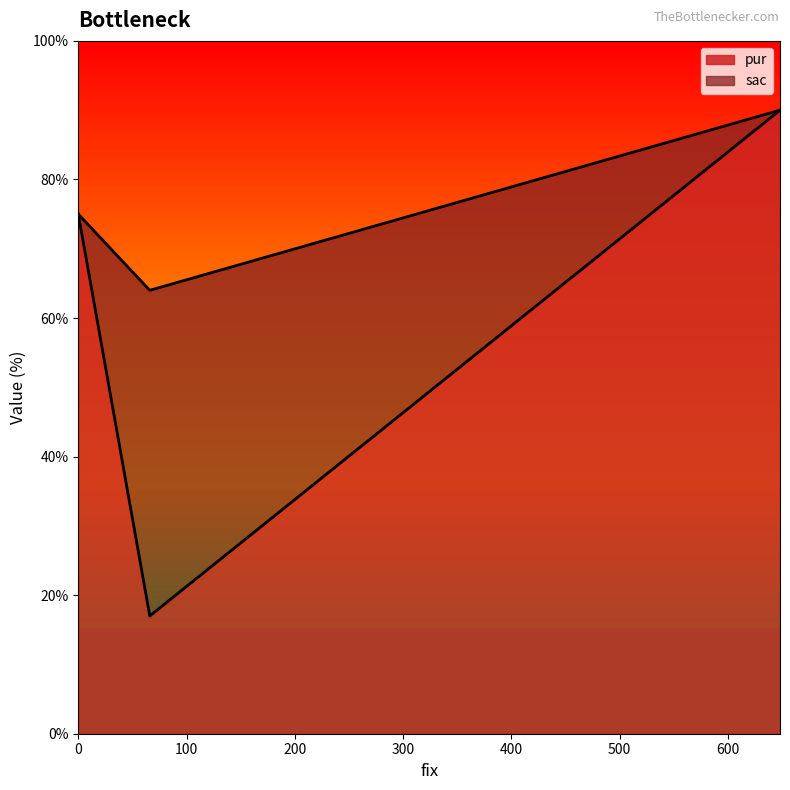

What is the difference between the maximum and second lowest values in the pur series?

15